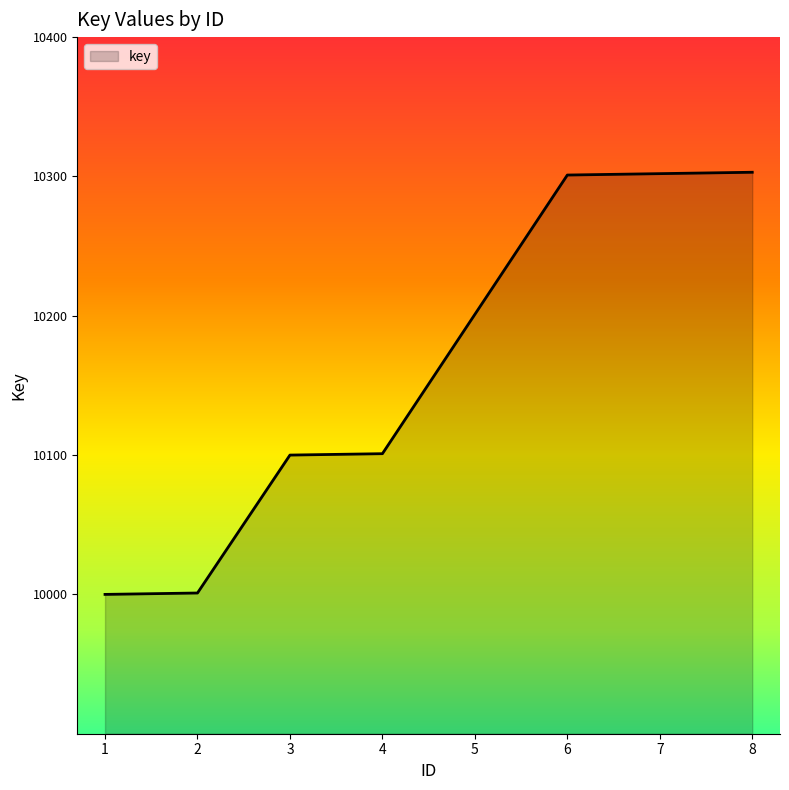

The value at 4 is 15200. True or false?

False